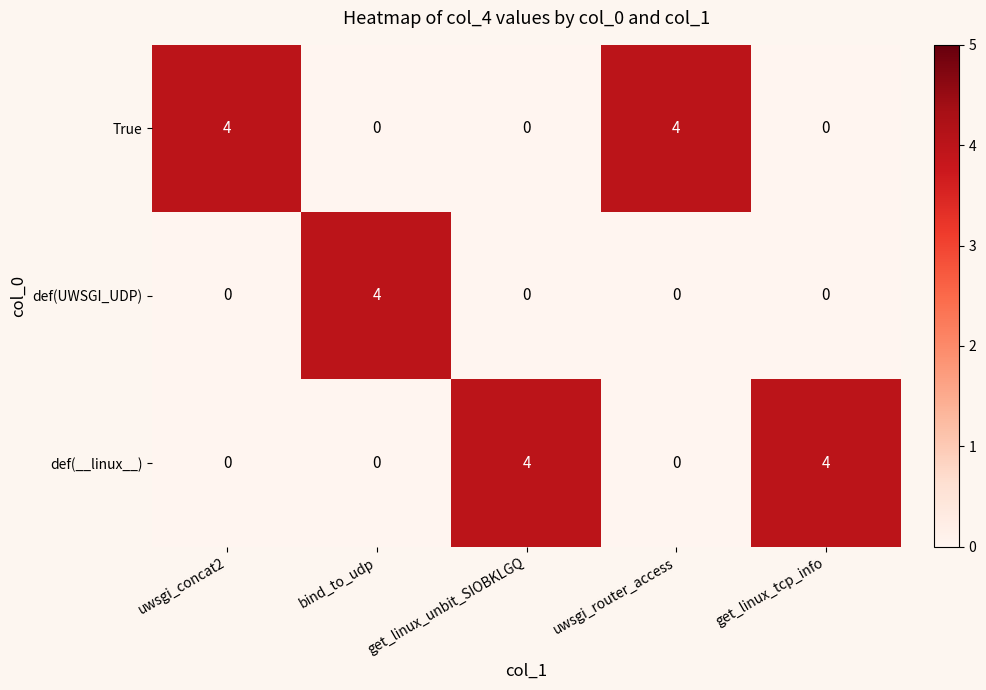

Reading left to right, extract all data points from this chart.

True: 4	0	0	4	0
def(UWSGI_UDP): 0	4	0	0	0
def(__linux__): 0	0	4	0	4